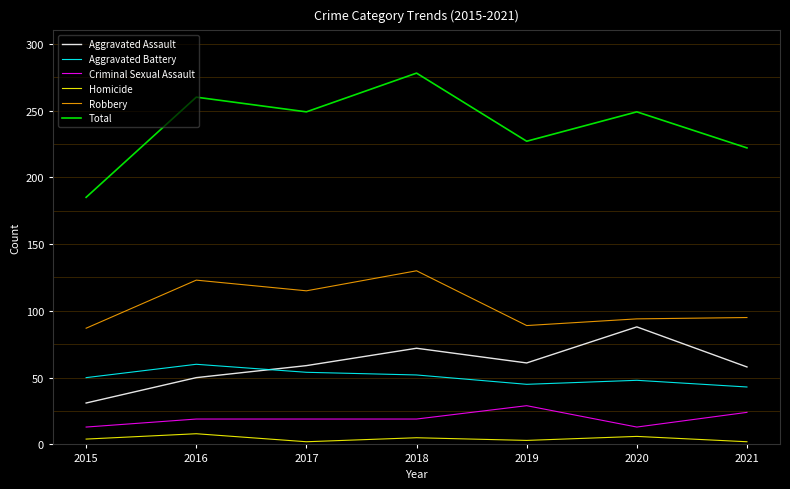

True or false: Aggravated Assault and Robbery intersect in this chart.

False